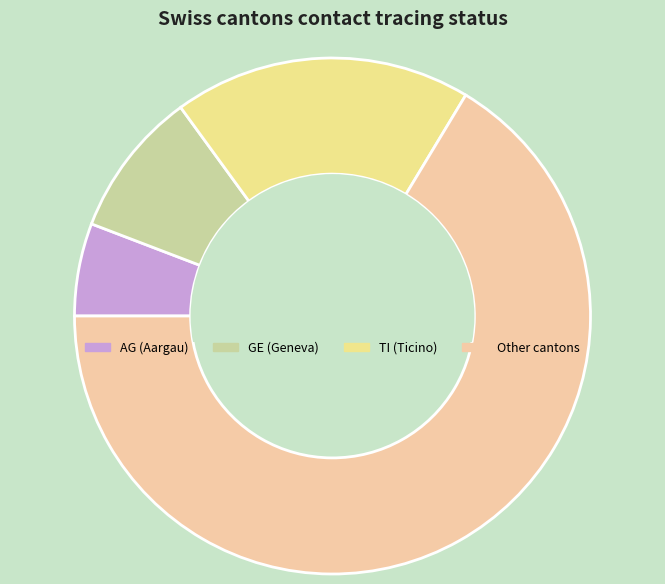

Which slice is the smallest?

AG